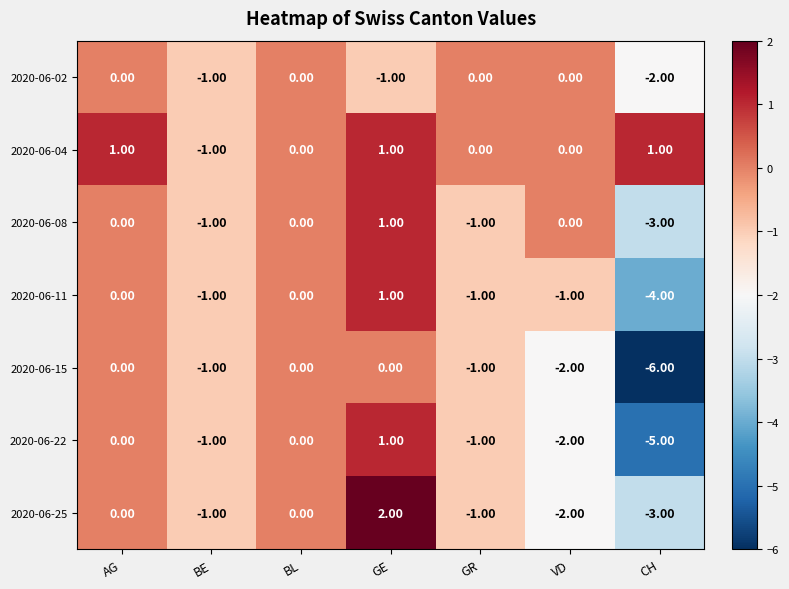

Between BE and CH, which series saw the biggest shift?

2020-06-15